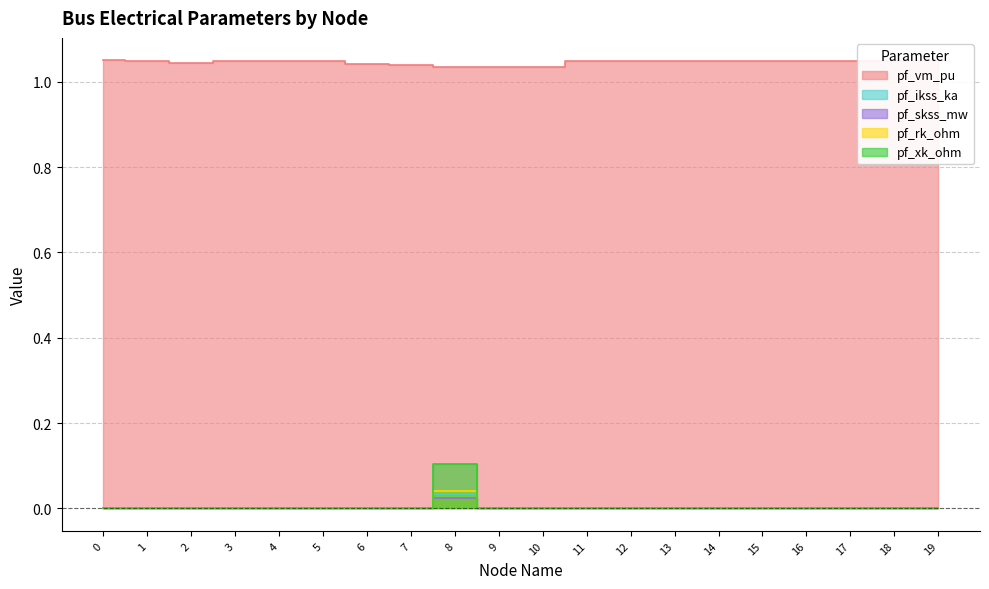

True or false: pf_rk_ohm has a value of 0.0 at 8.

True